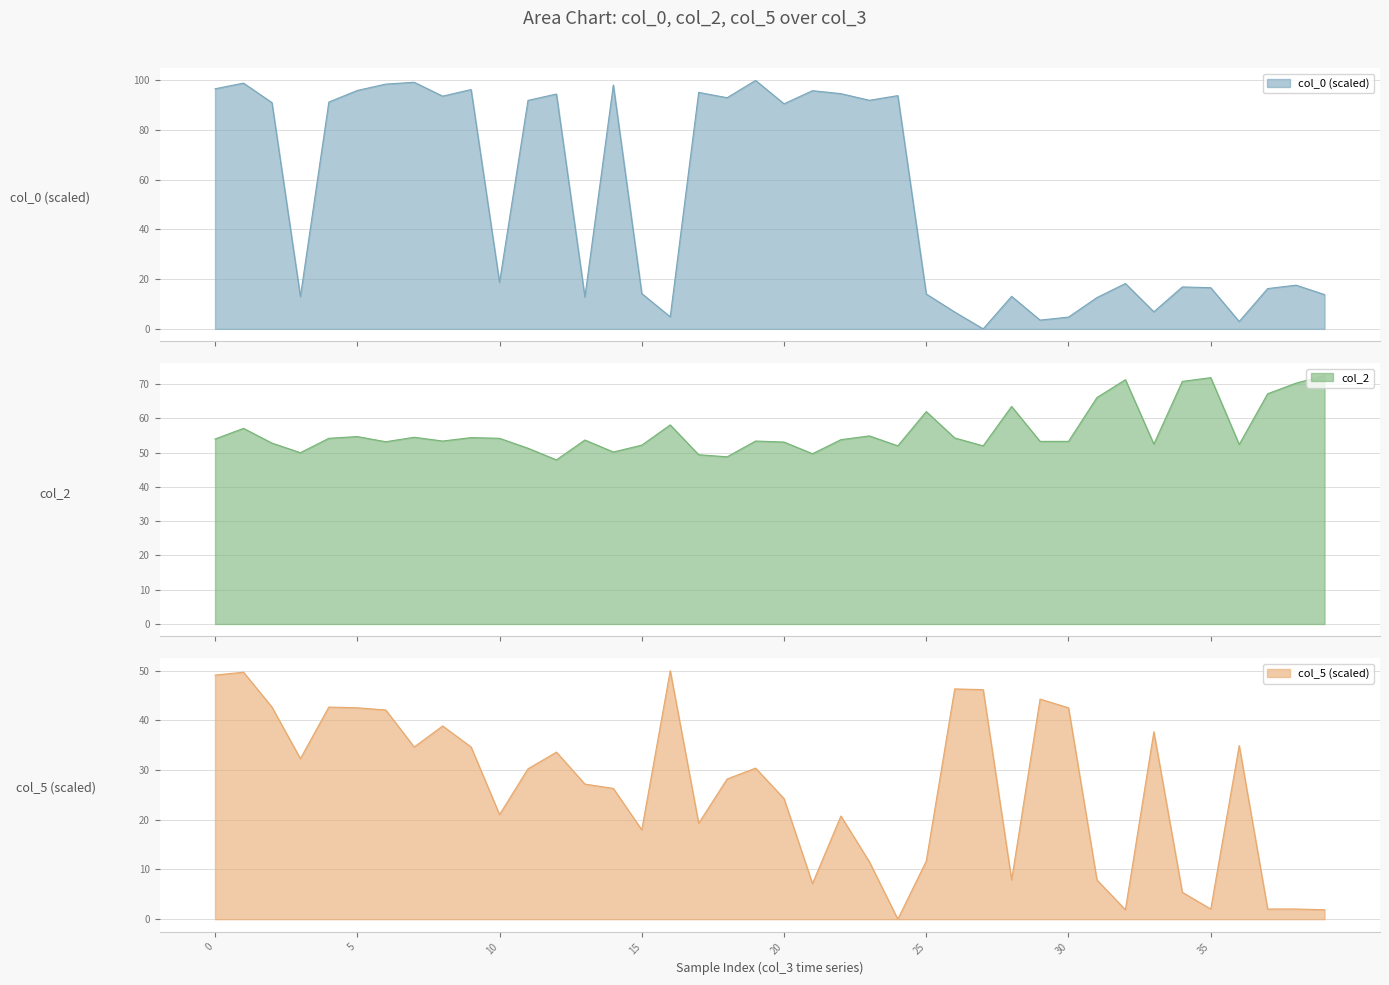

What is the label of the 16th point from the left?

15